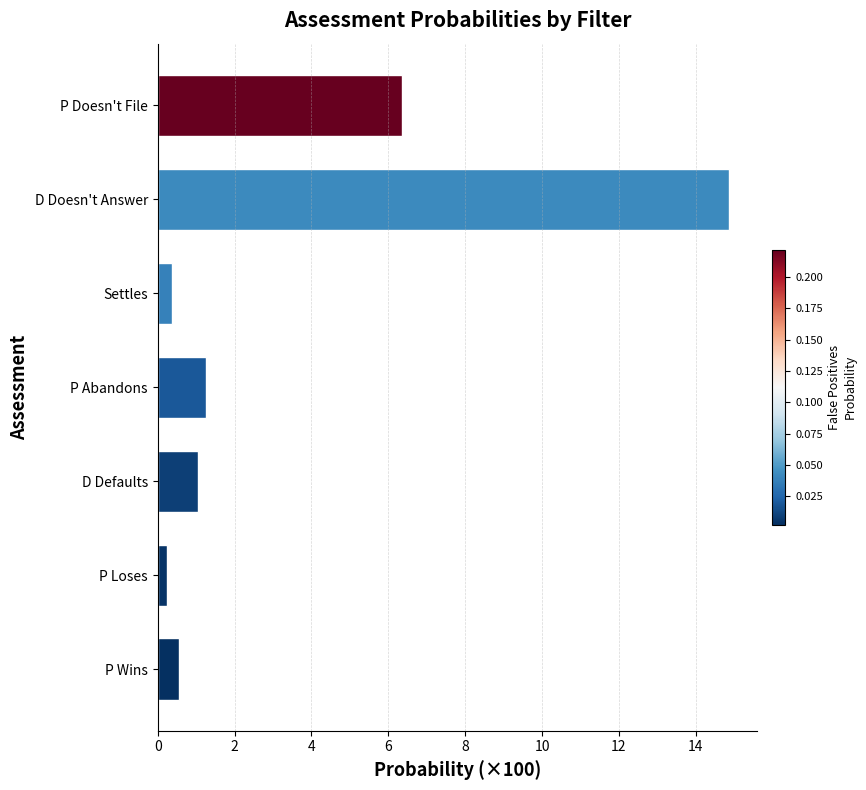

Rank the categories by value from highest to lowest.

D Doesn't Answer, P Doesn't File, P Abandons, D Defaults, P Wins, Settles, P Loses